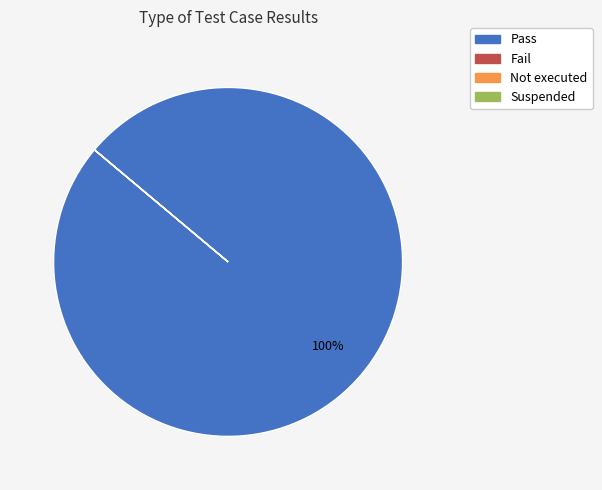

Which slice represents more than half of the pie?

Pass